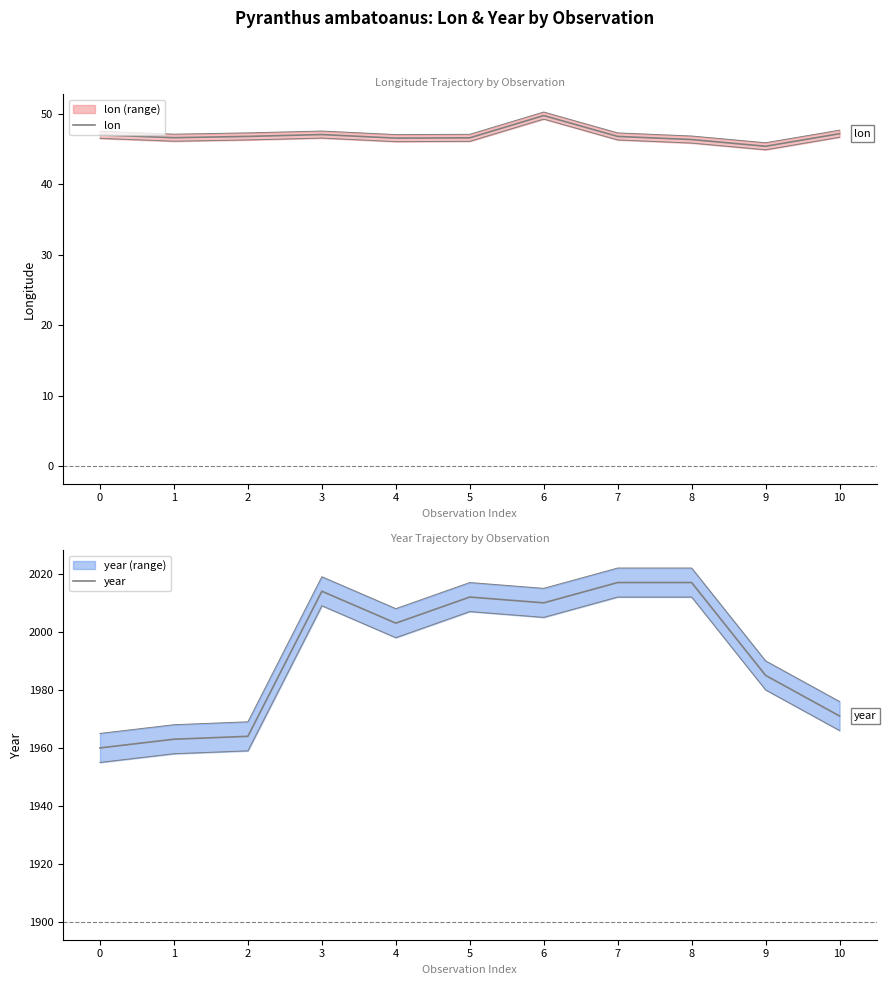

True or false: year has a value of 1971.0 at 10.

True